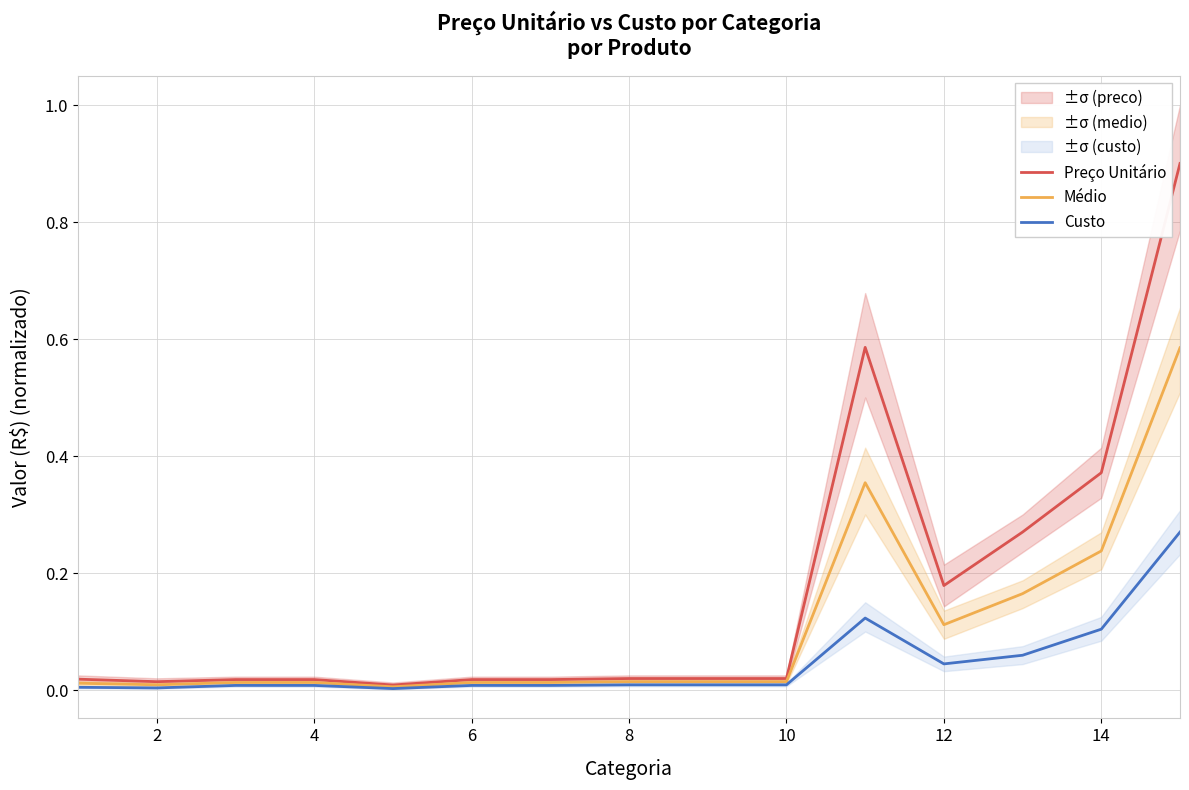

Which series has the largest total across all categories?

Preço Unitário